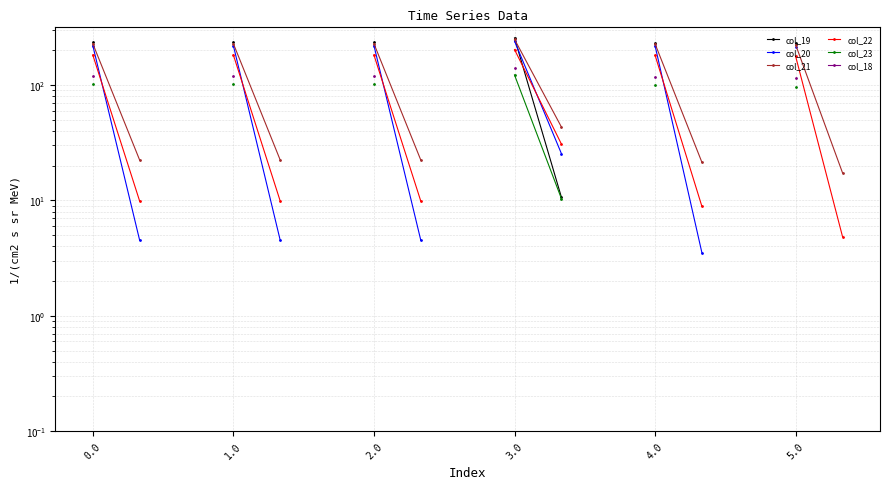

True or false: col_21 and col_22 intersect in this chart.

False